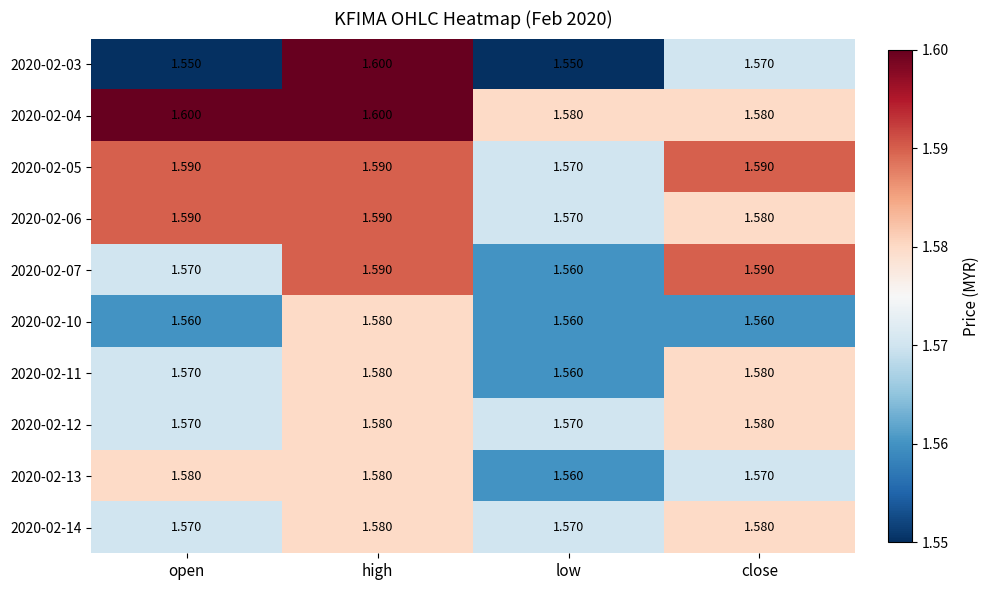

Where is 2020-02-05 nearest to the value 1?

low